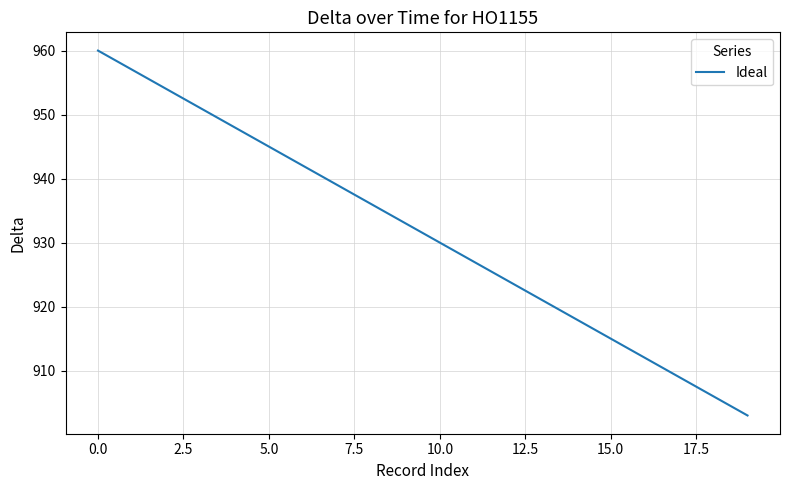

What is the minimum value shown in the chart?

903